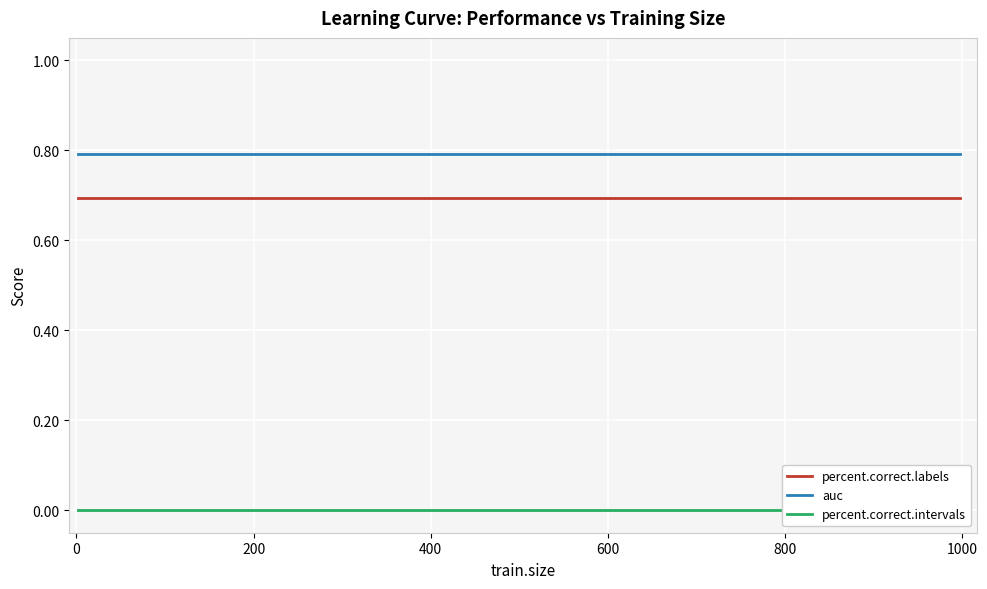

True or false: percent.correct.labels has more than 0 points higher than both neighbors.

False